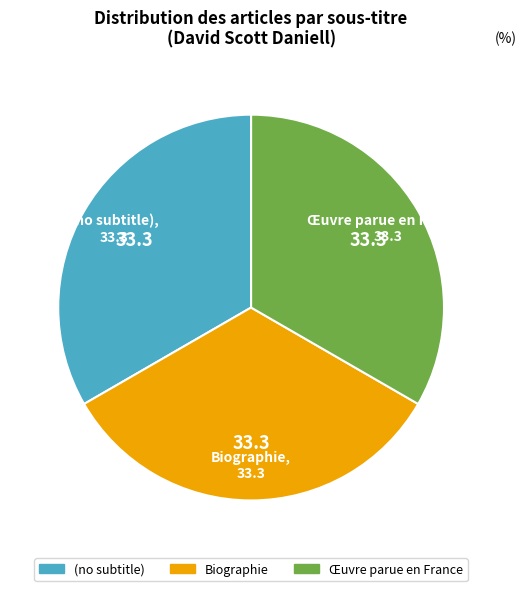

The Biographie slice represents 33% of the pie. True or false?

True